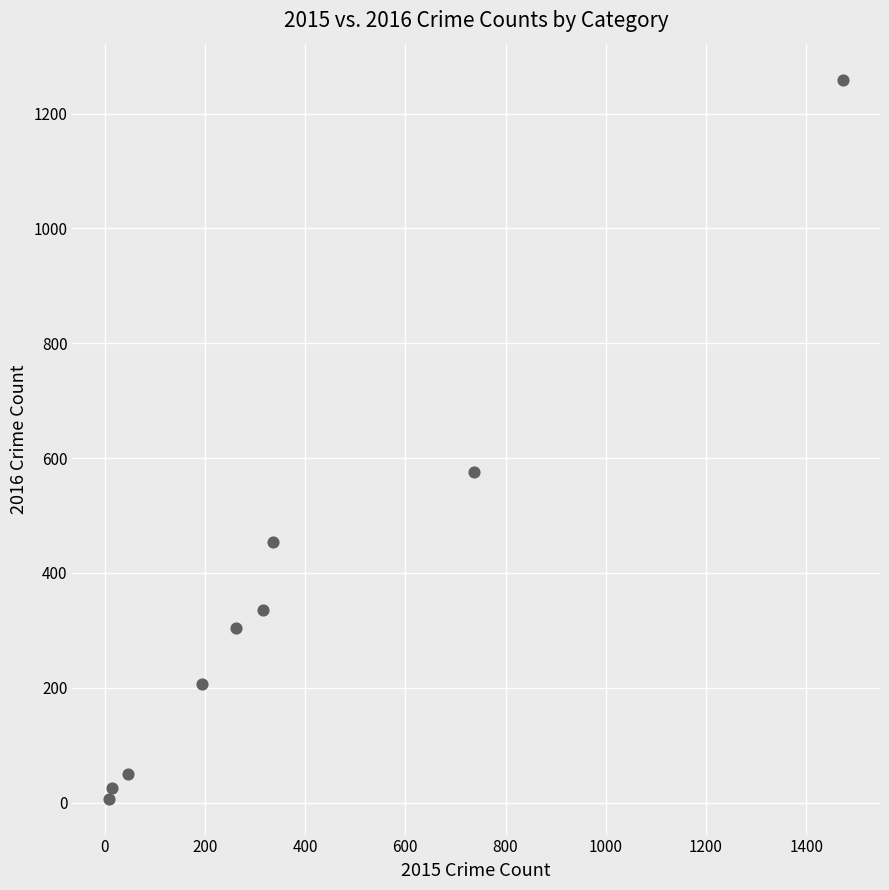

What is the range of Y values (max minus min)?

1252